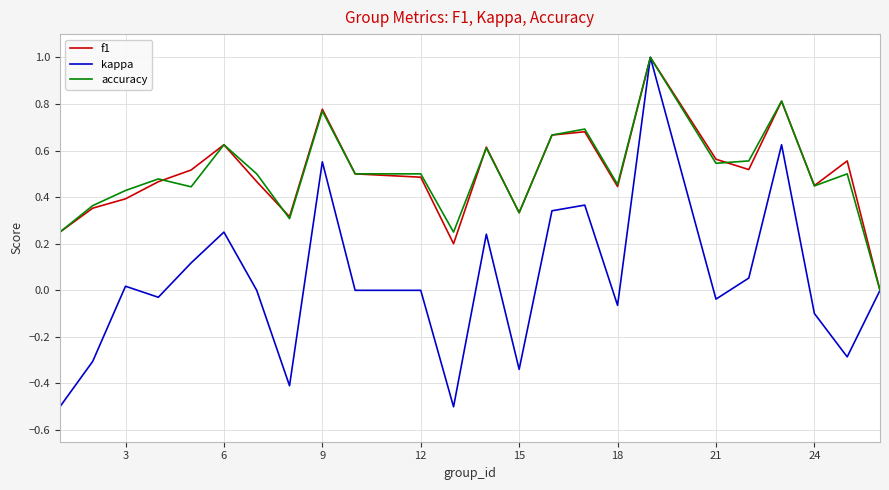

Which series has the widest spread of values?

kappa